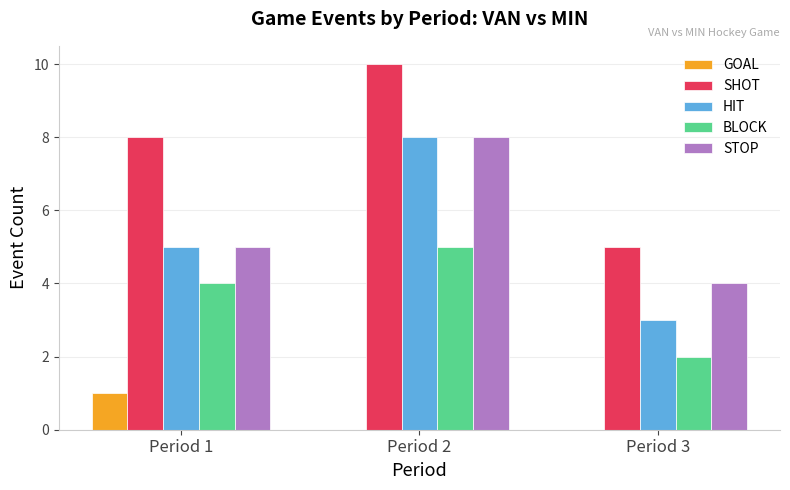

Is the value of STOP at Period 2 greater than the value of BLOCK at Period 1?

Yes